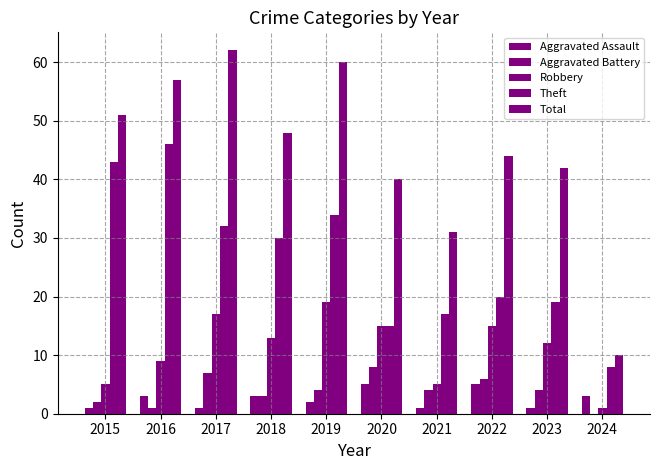

Are the bars grouped side by side (vs. stacked)?

Yes